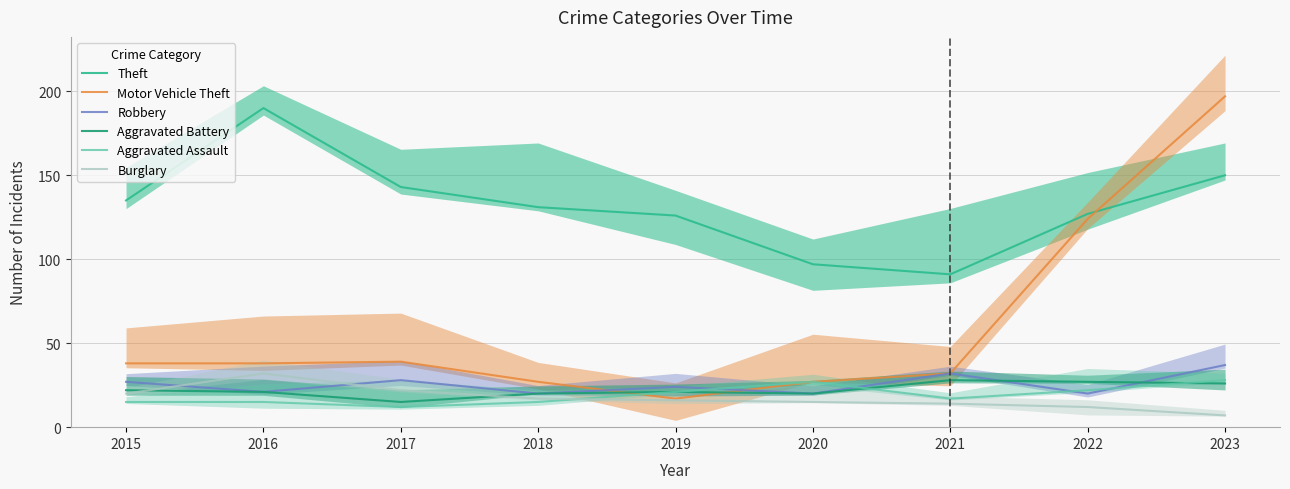

Where is the first local minimum for Robbery?

2016